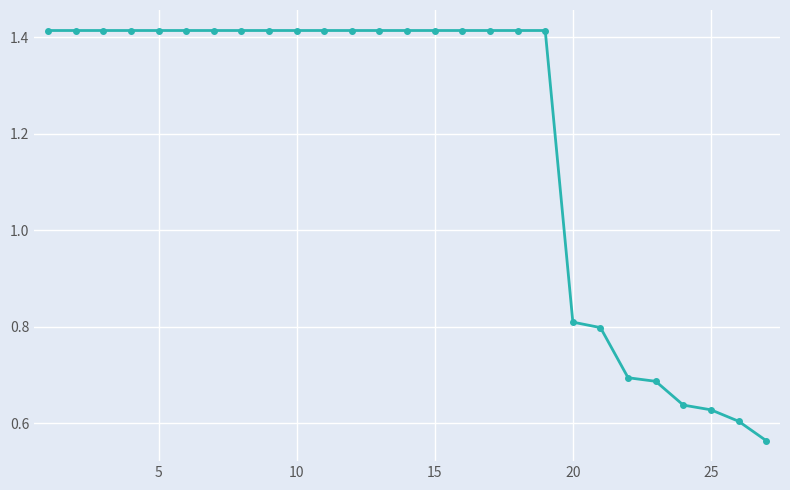

What is the average value?

1.2